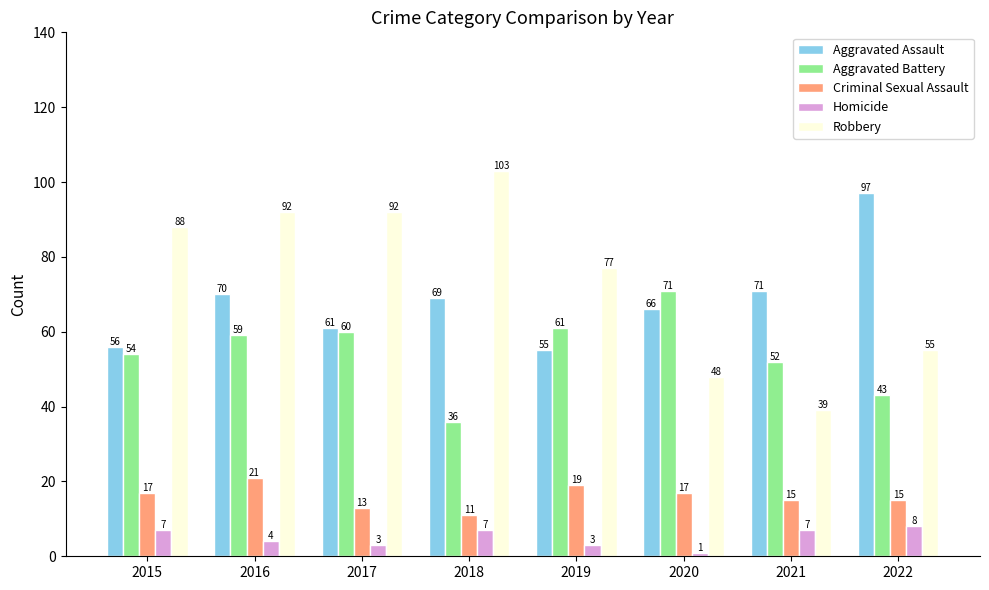

The Homicide series shows 7 at 2018. True or false?

True